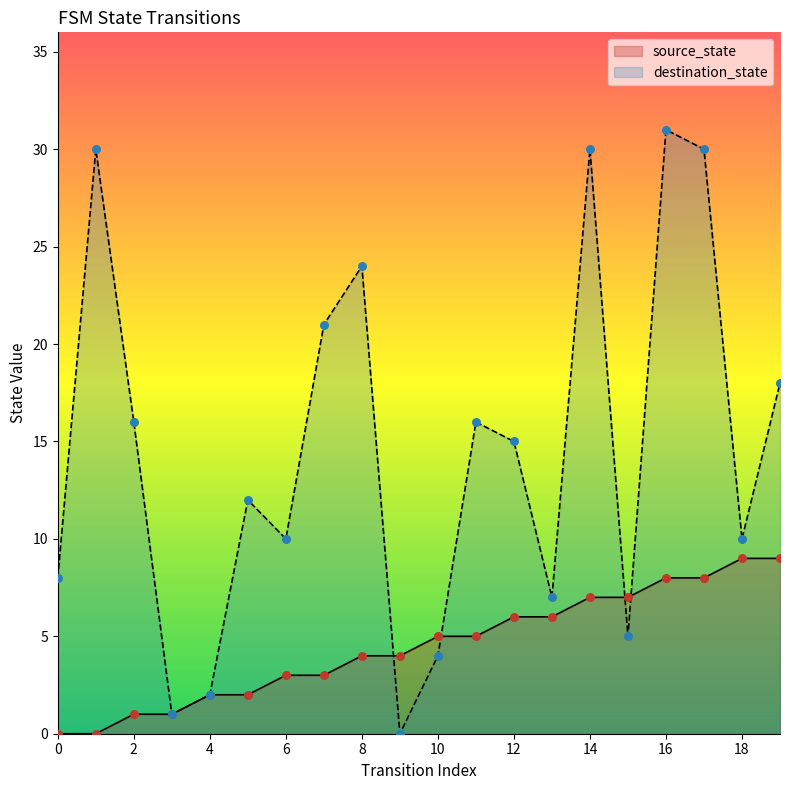

Which series has the largest total across all categories?

destination_state